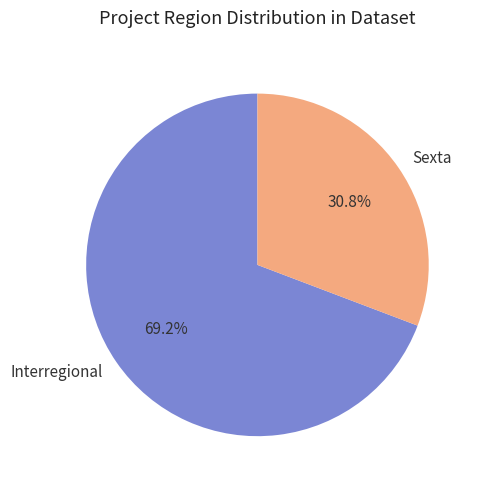

How much of the chart is everything except Sexta?

69.2%